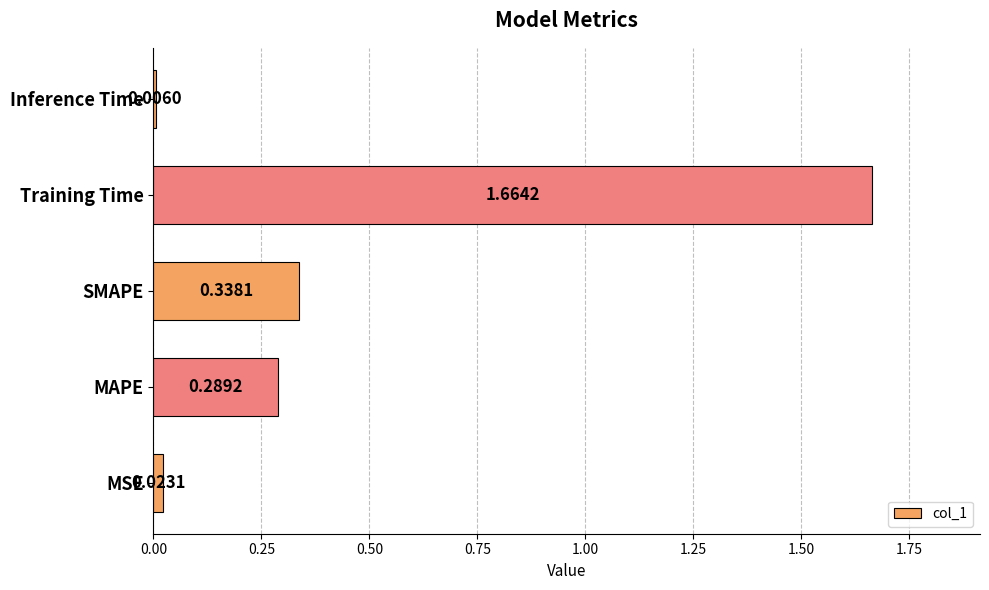

Rank the categories by value from lowest to highest.

Inference Time, MSE, MAPE, SMAPE, Training Time